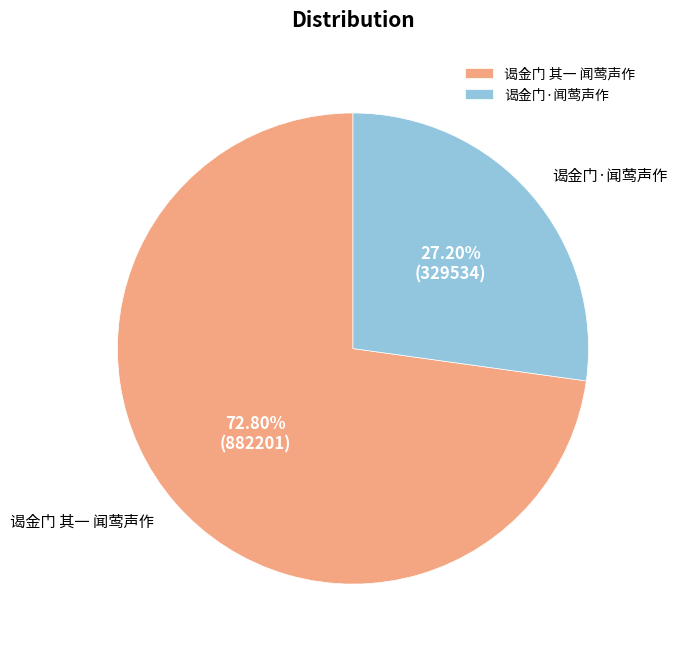

Count the number of slices in the pie.

2